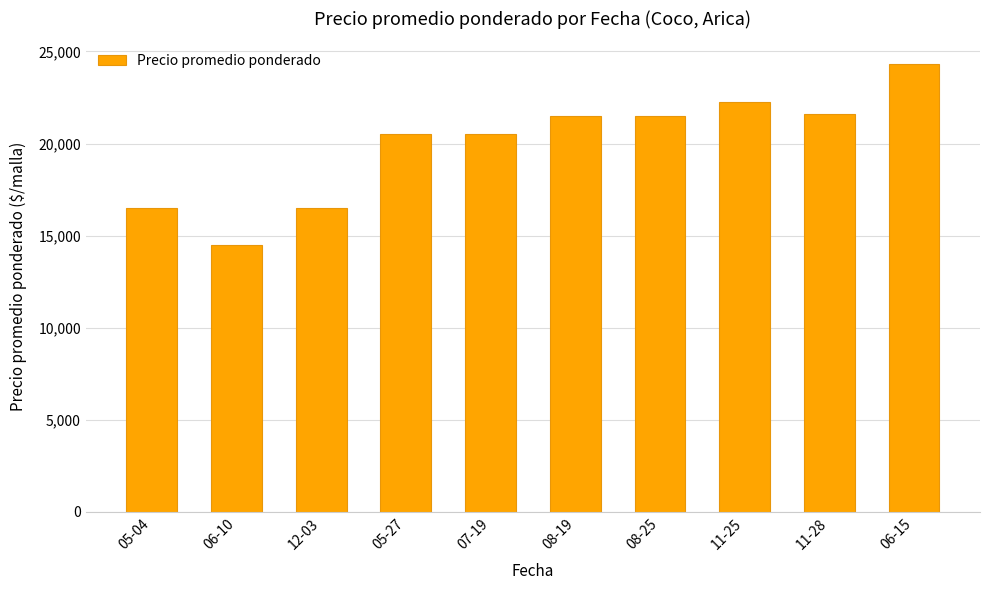

The value at 05-04 is 29446. True or false?

False